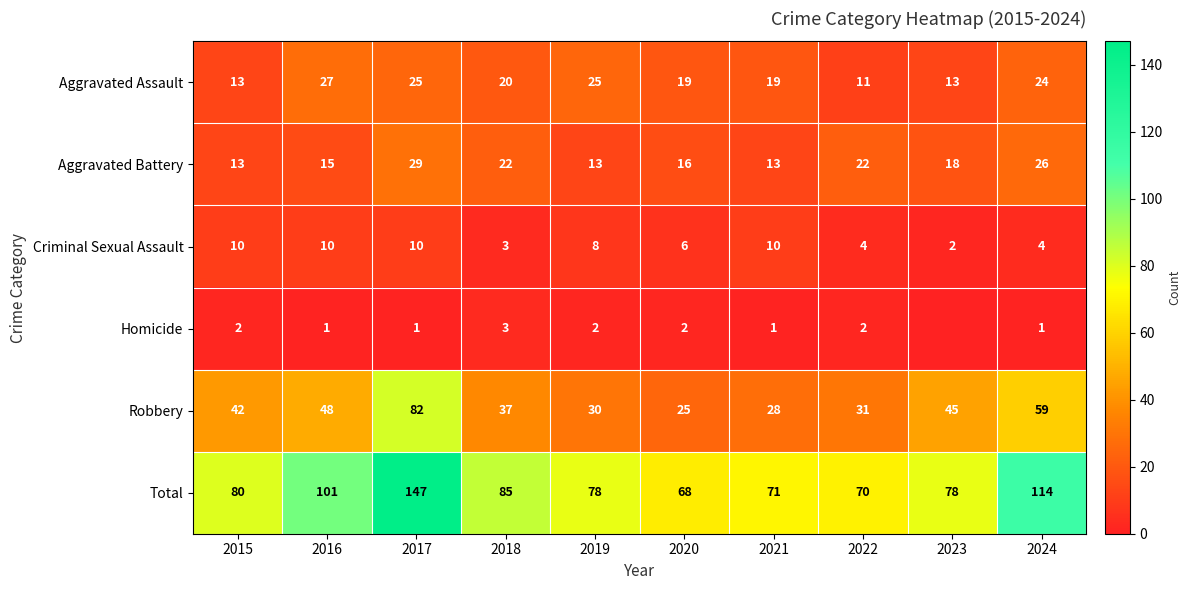

What is the average value of the Aggravated Battery series?

19